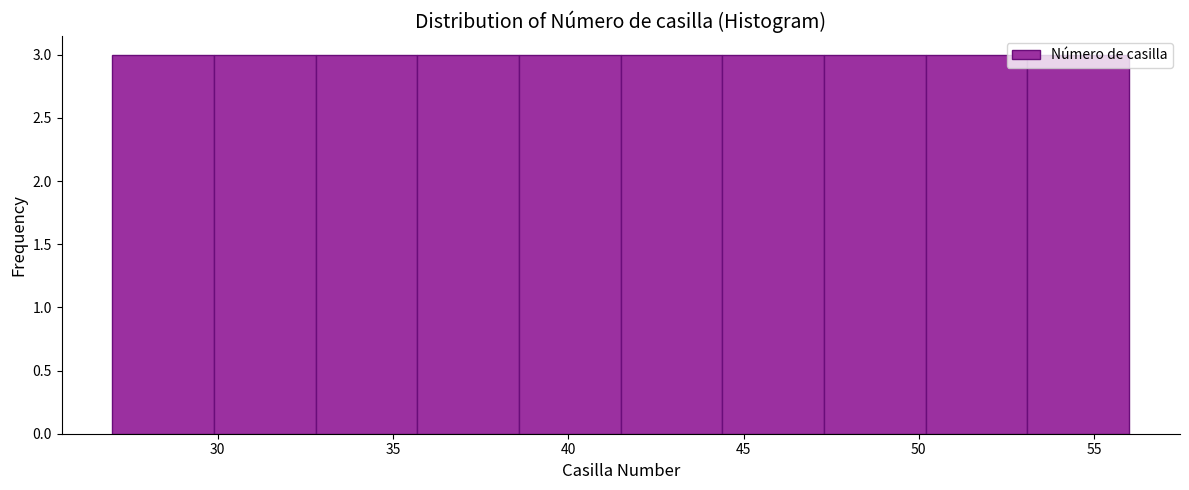

Reading left to right, transcribe this chart: for each bar, give the range it covers on the x-axis and its height. Neither the bar edges nor the heights are printed on the chart, so give them approximately, as read against the axes.

27.0 to 29.9: 3
29.9 to 32.8: 3
32.8 to 35.7: 3
35.7 to 38.6: 3
38.6 to 41.5: 3
41.5 to 44.4: 3
44.4 to 47.3: 3
47.3 to 50.2: 3
50.2 to 53.1: 3
53.1 to 56.0: 3